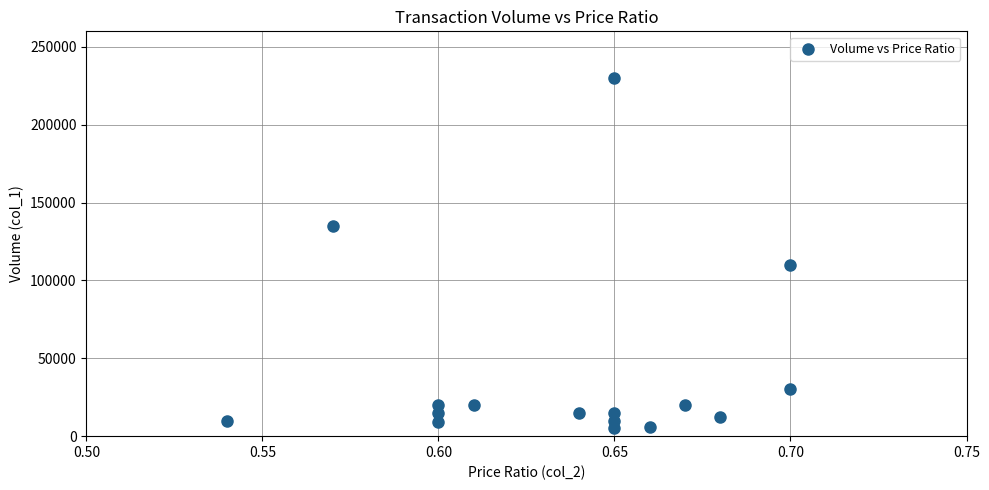

What Y value in the scatter plot is closest to 117500?

110000